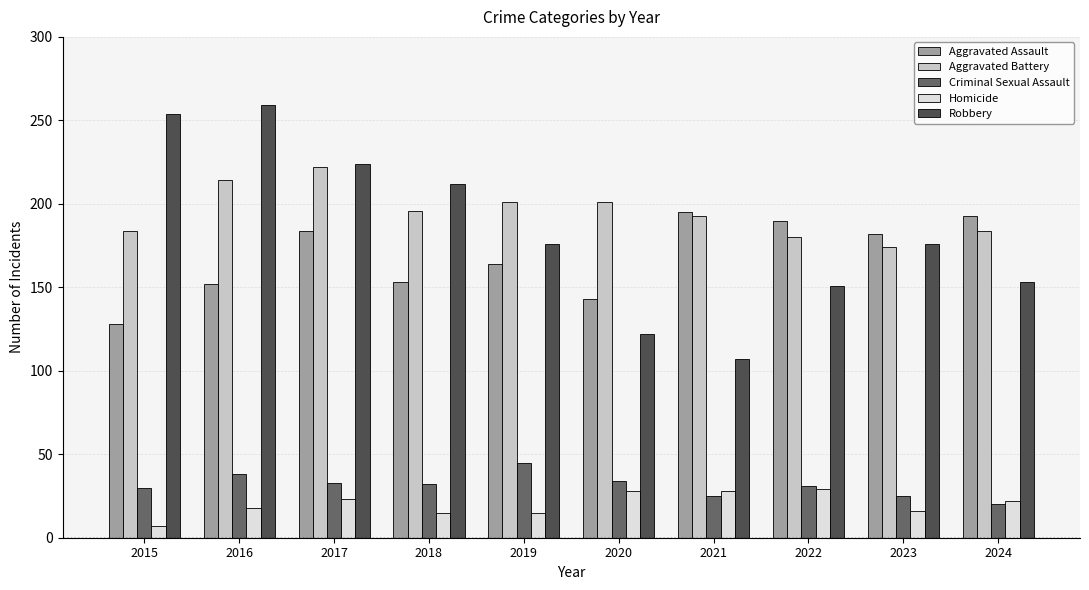

How many bars are there in total?

50